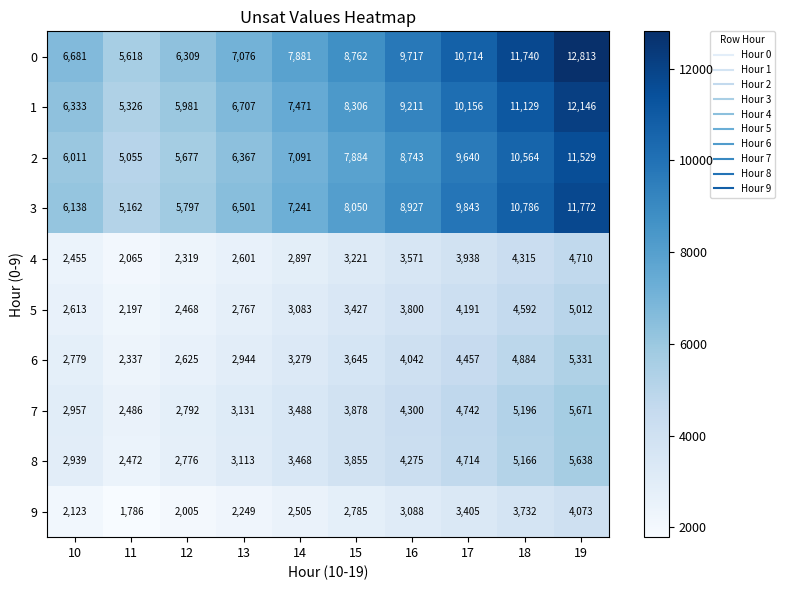

What is the approximate value of 0 at 10, to the nearest 50?

6700